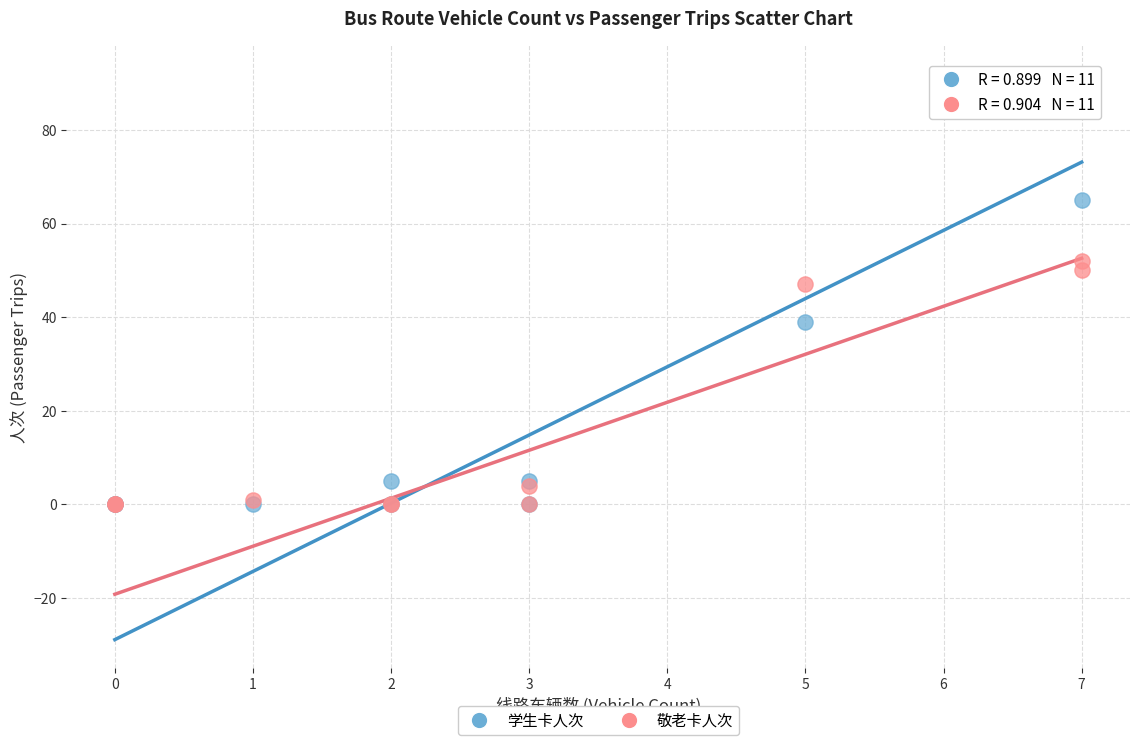

Which series has the widest spread of Y values?

学生卡人次